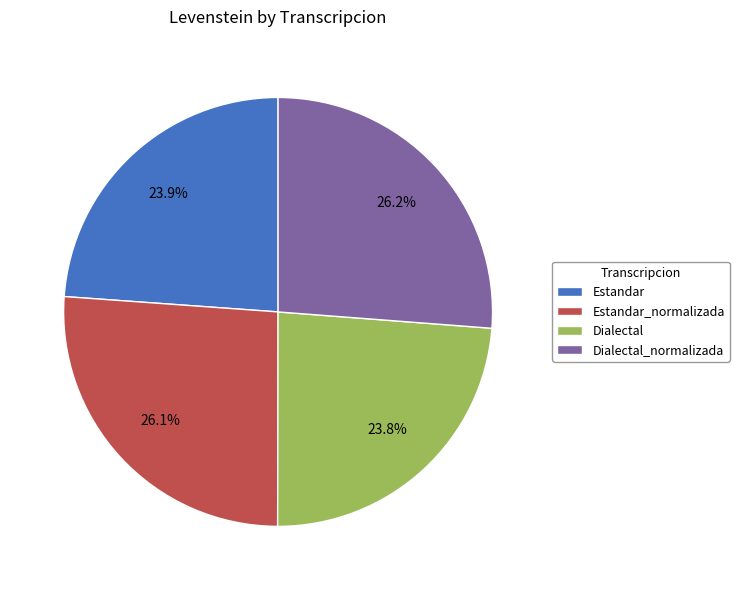

Does any single category account for the majority?

No